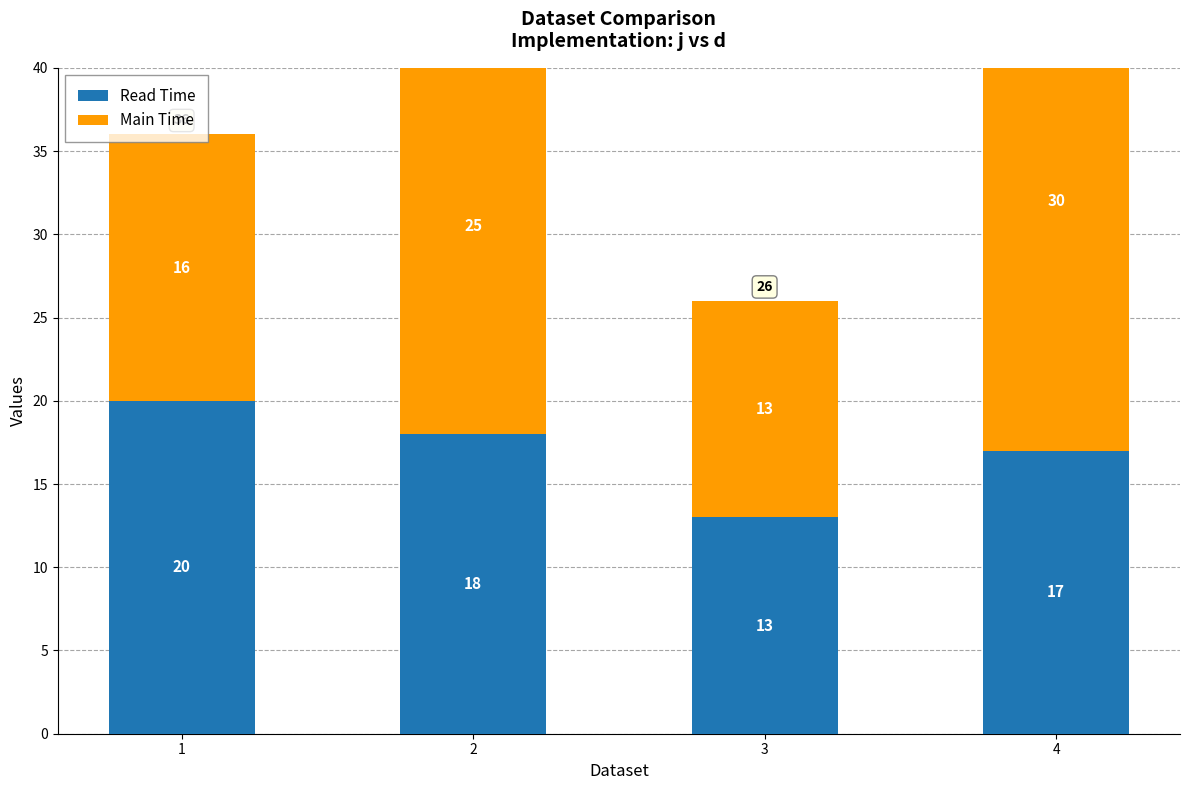

At which label does Main Time first exceed 25?

4